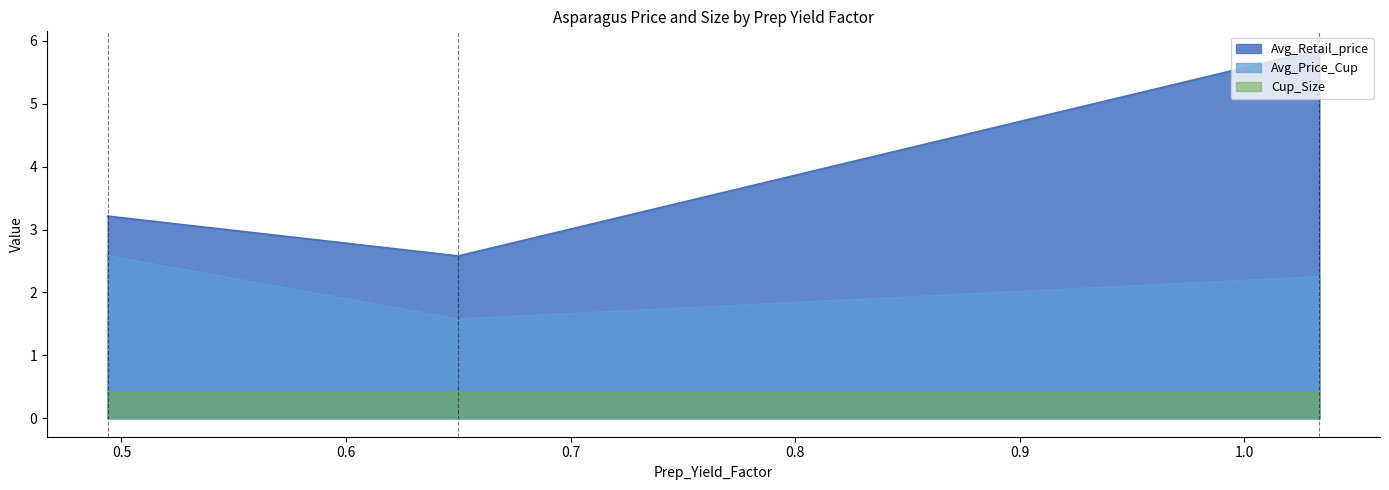

List the series in order of their overall mean, lowest first.

Cup_Size, Avg_Price_Cup, Avg_Retail_price